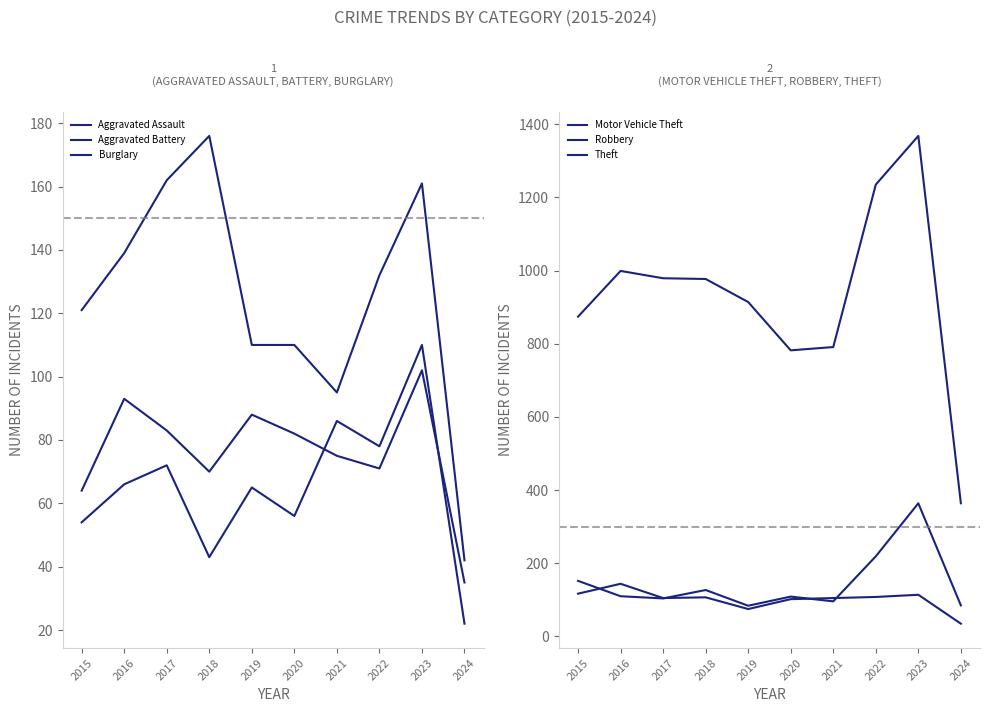

In Theft, how many points are lower than both neighbors (excluding endpoints)?

1